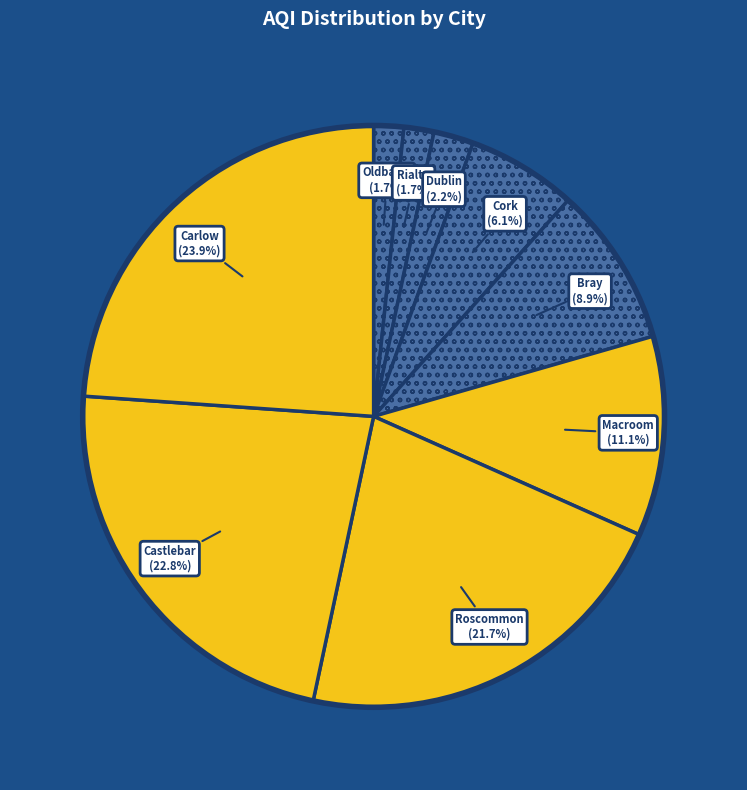

Count the number of slices in the pie.

9